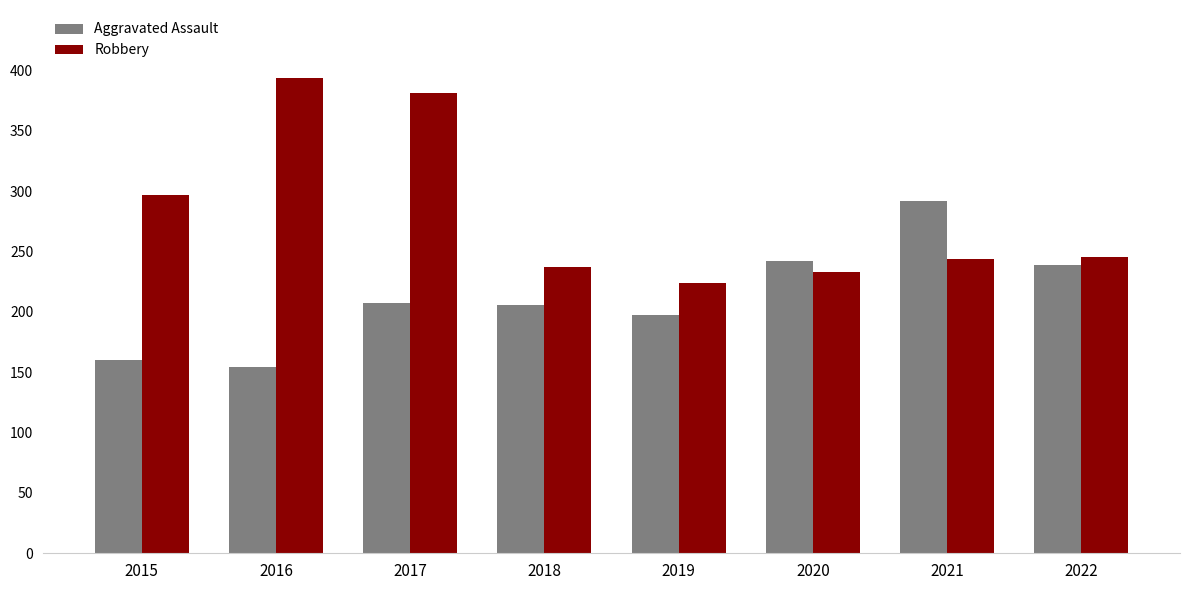

What is the value of the Robbery bar at the 6th from the left?

233